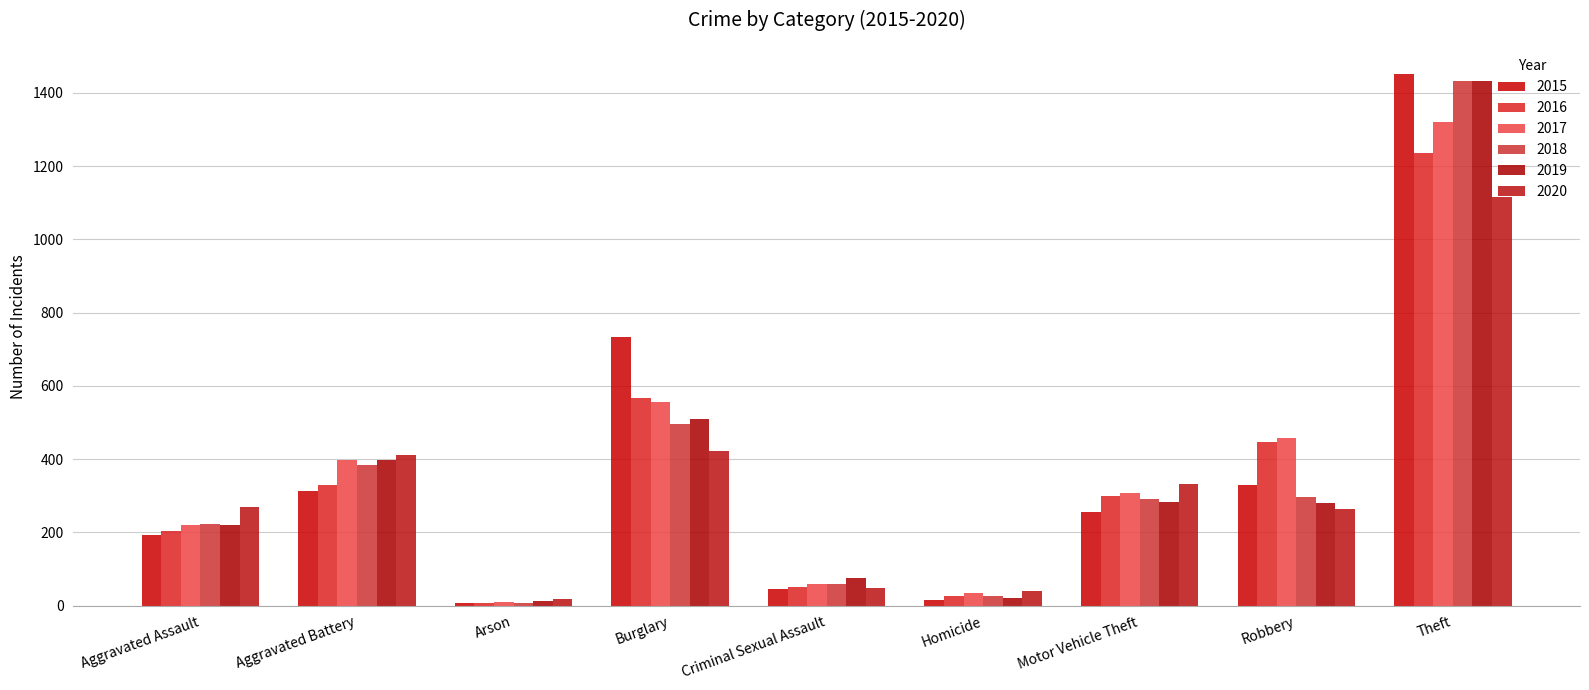

Is it true that 2017 equals 557 at Burglary?

True